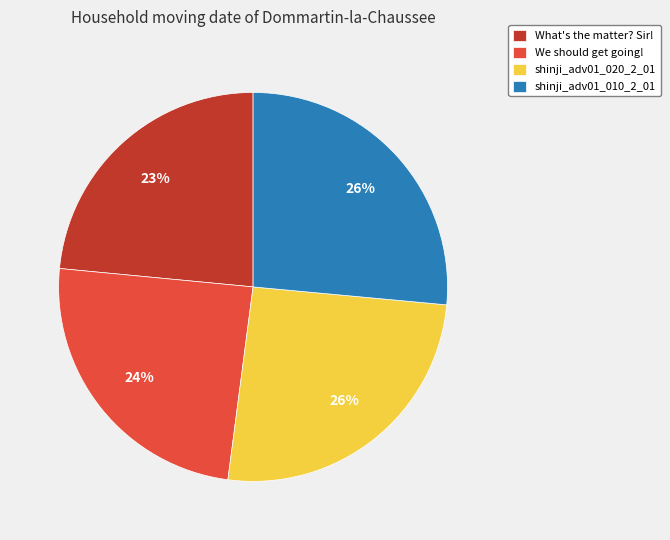

Is it true that We should get going! is 36% of the pie?

False